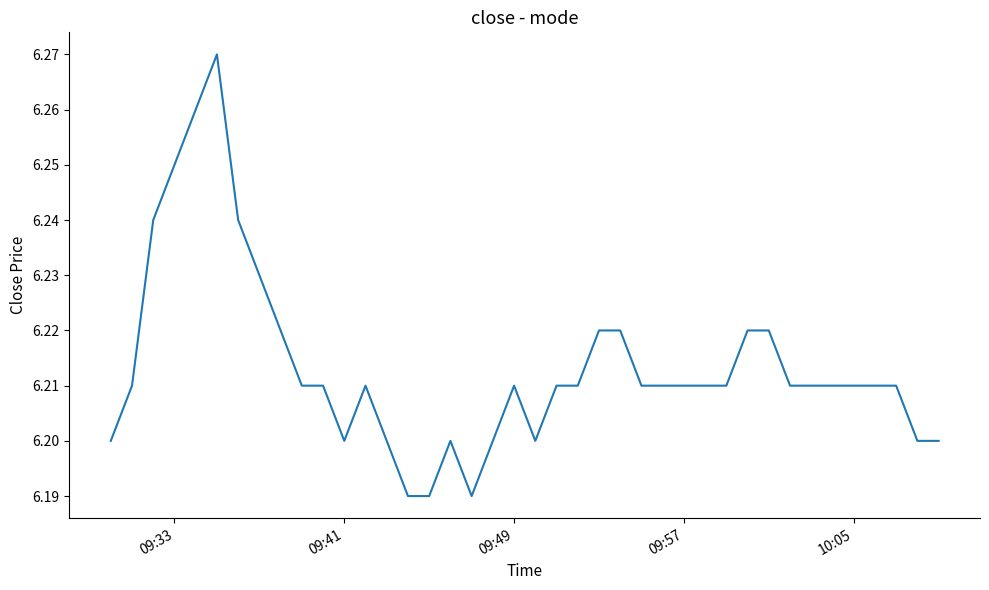

Count the number of categories in the chart.

40